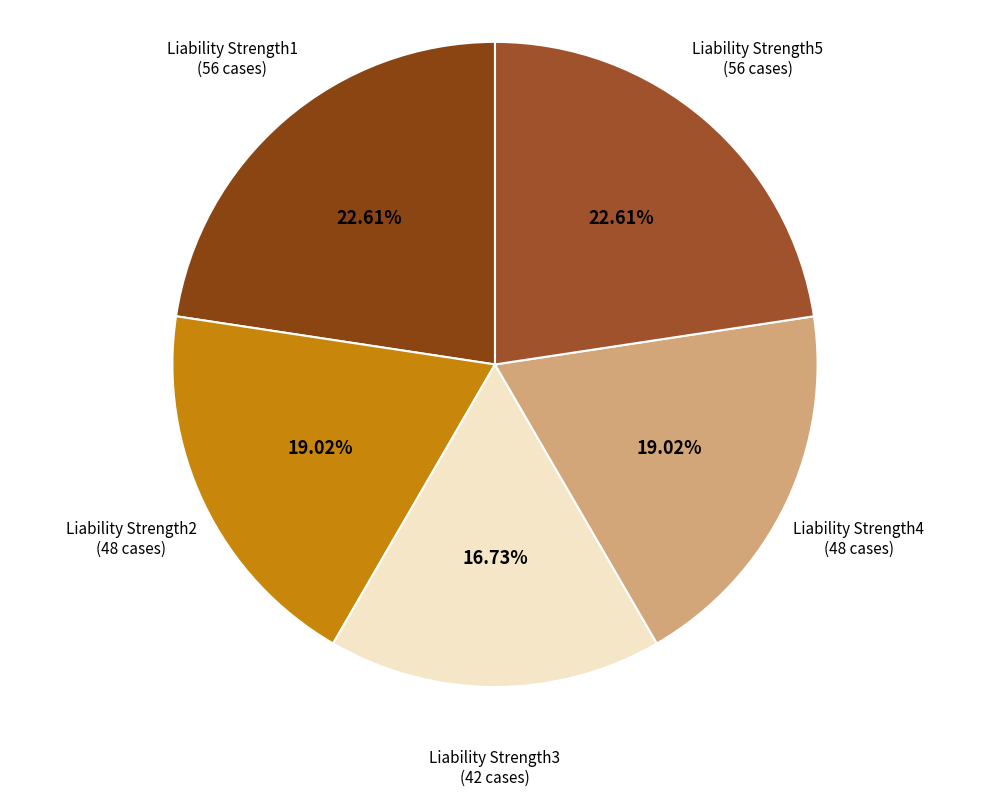

To the nearest percent, what is the average slice percentage?

20%